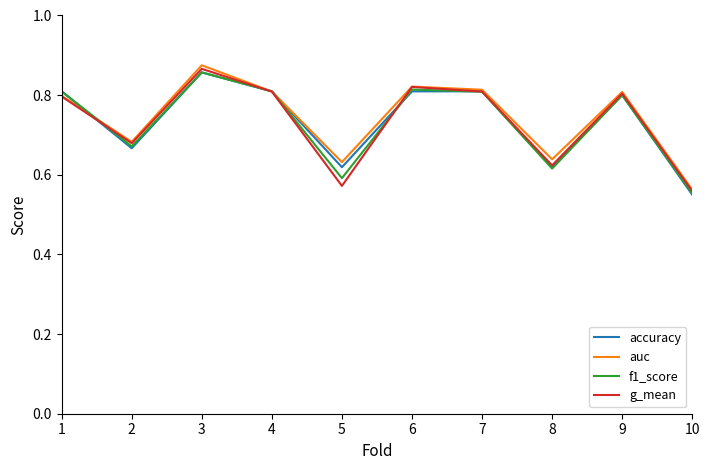

Is it true that g_mean equals 0.8 at 4?

True